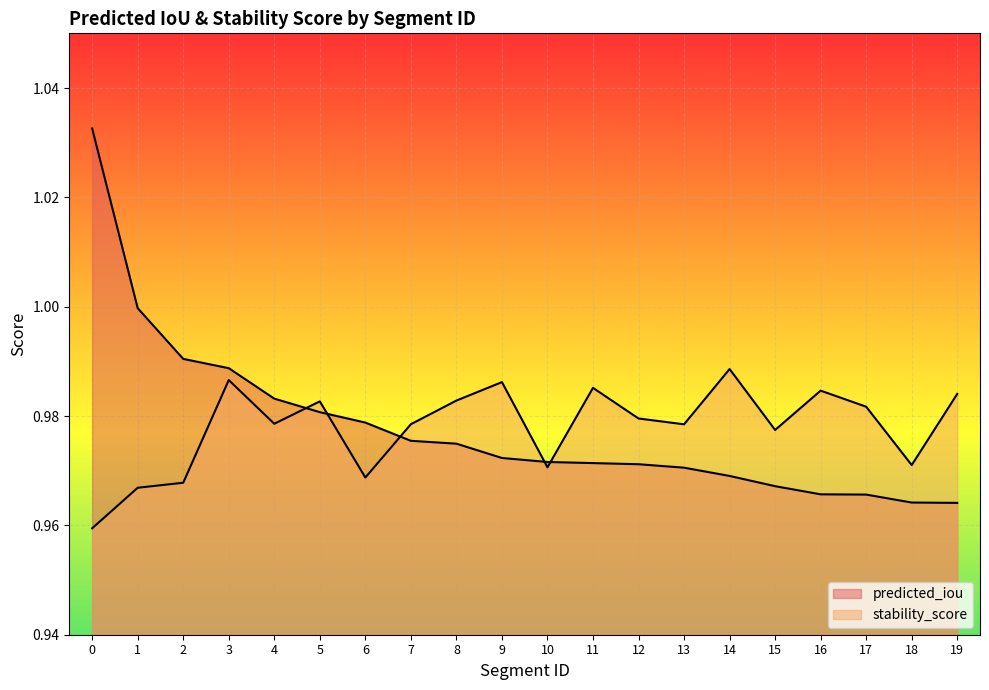

What is the sum of all predicted_iou values?

19.6